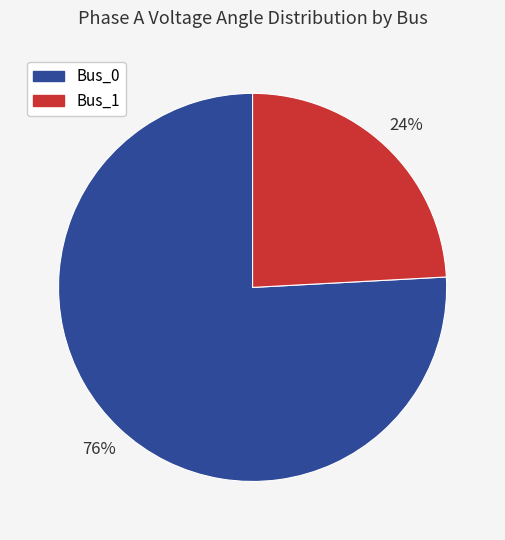

How many segments does this pie chart have?

2